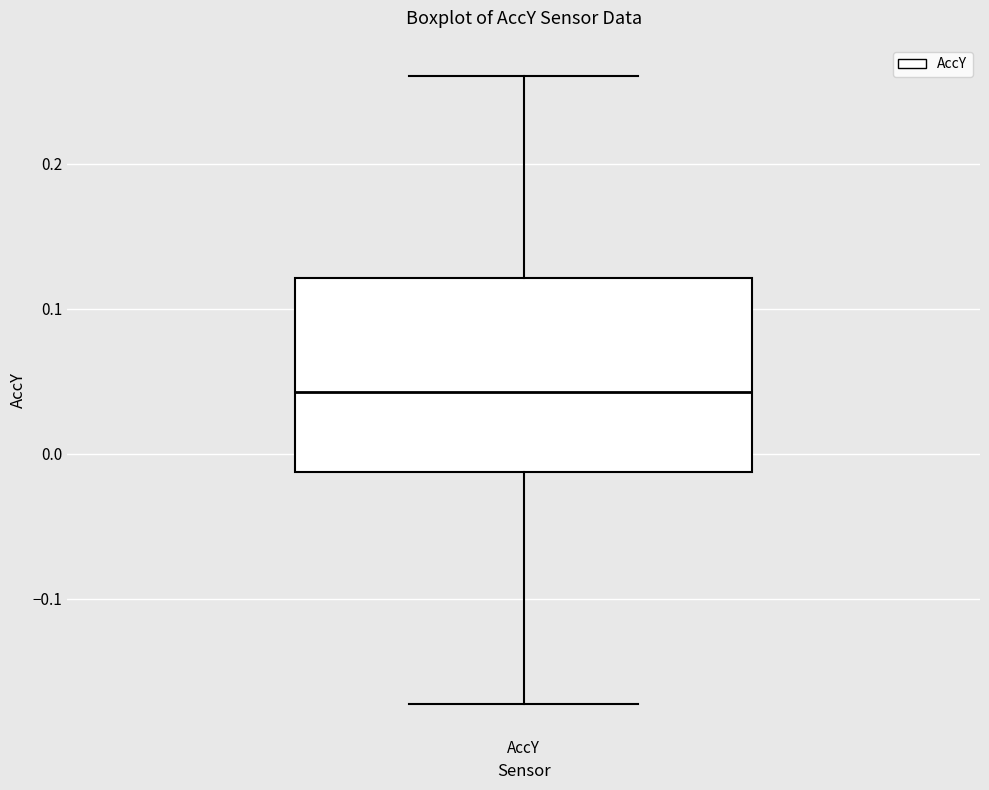

Read this box plot against the y-axis: the position of the median line, the range covered by the box, and the ends of both whiskers. The values are not printed on the chart, so give them approximately, as read against the axis.

median 0.04, box -0.01 to 0.12, whiskers -0.17 to 0.26